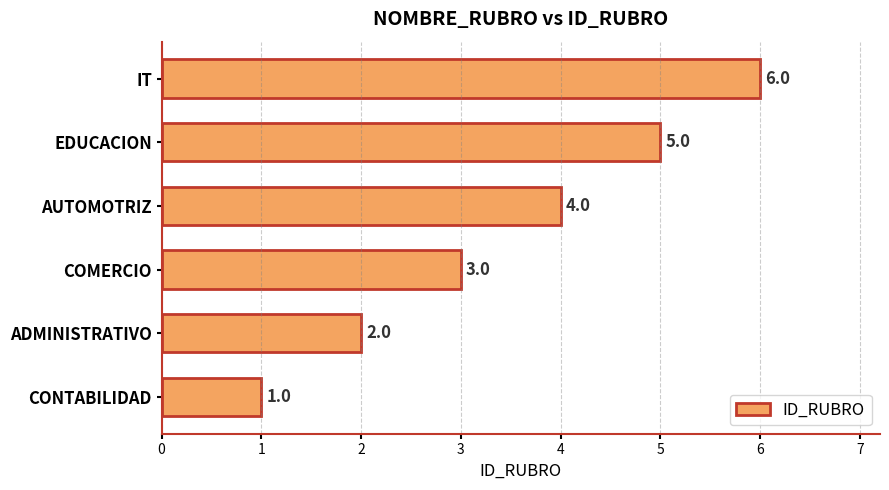

The value at EDUCACION is 5. True or false?

True